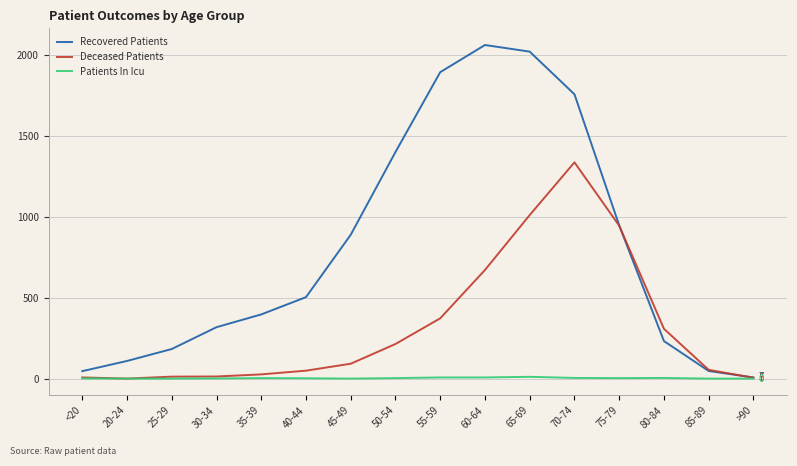

List the series in order of their overall mean, lowest first.

Patients In Icu, Deceased Patients, Recovered Patients